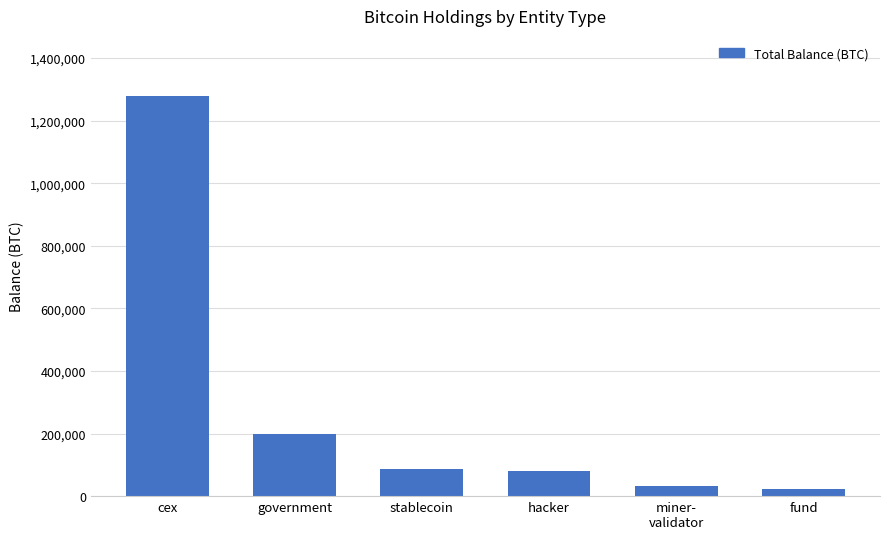

Reading left to right, extract all data points from this chart.

cex=1278657.1	government=200014.1	stablecoin=86335.5	hacker=79957.3	miner-
validator=31643.4	fund=24294.7